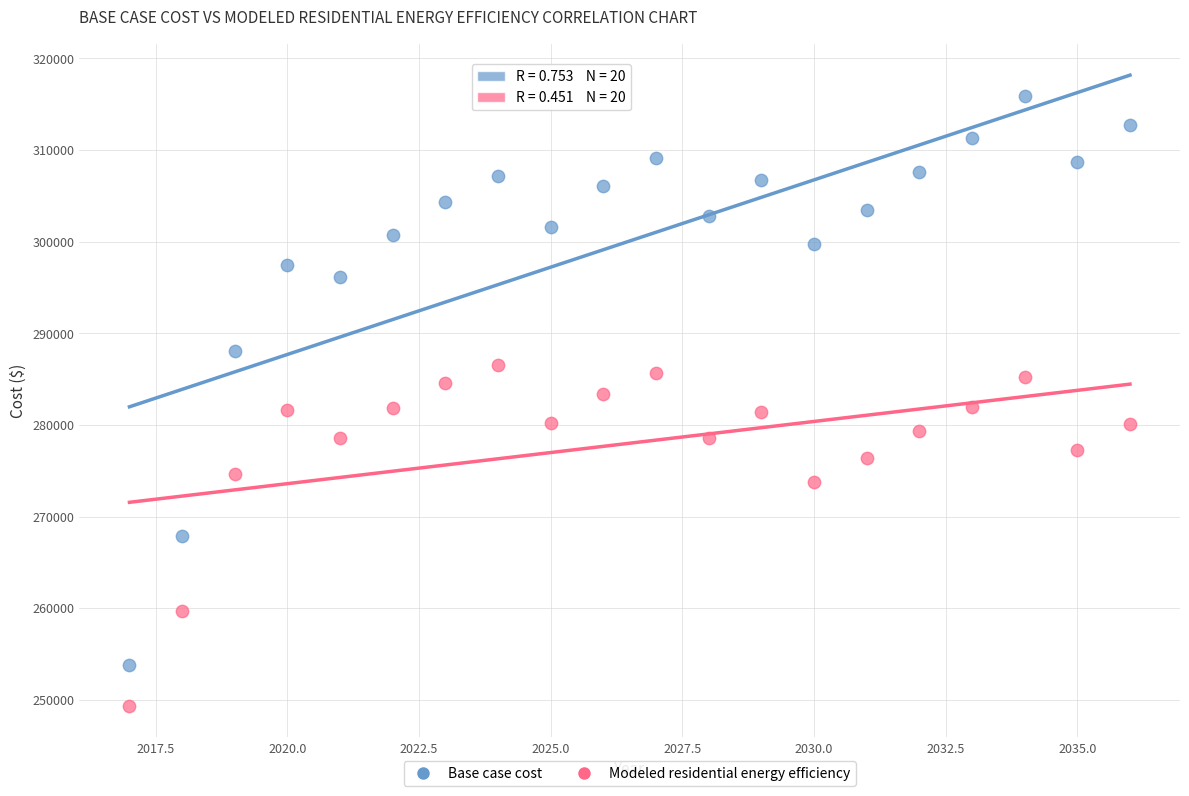

Which series reaches the maximum Y coordinate?

Base case cost